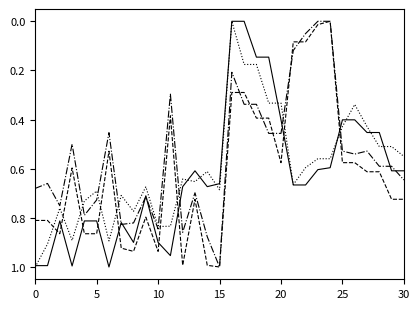

Does the chart have visible grid lines?

No